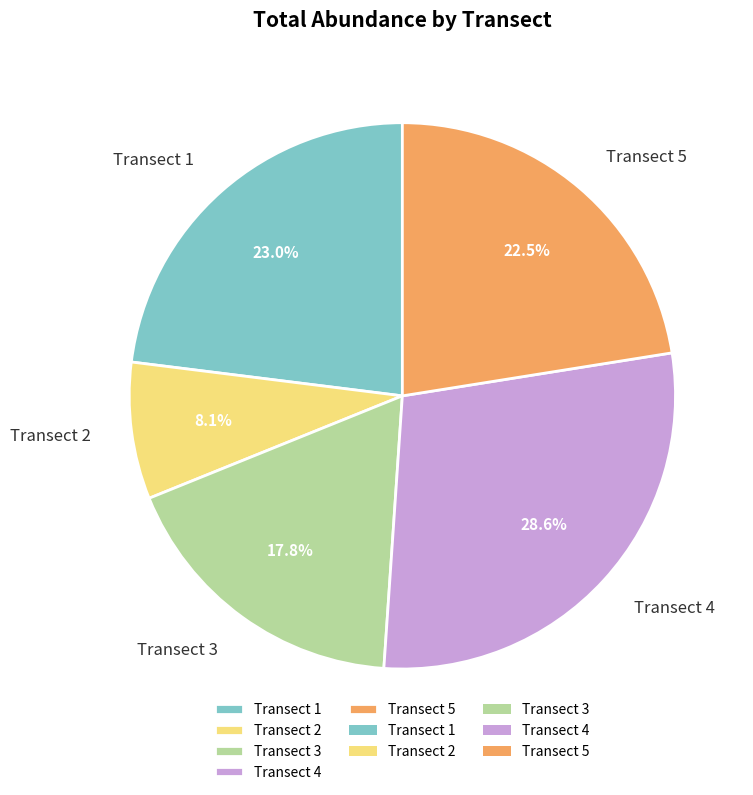

What is the smallest slice in the pie chart?

Transect 2